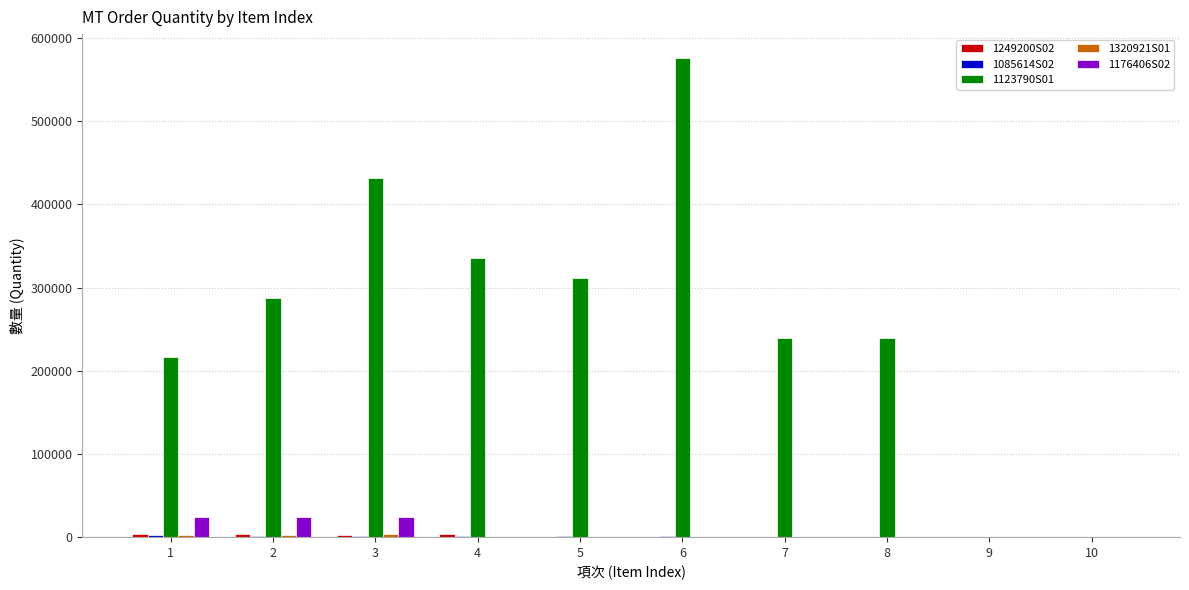

What is the maximum value shown in the chart?

576000